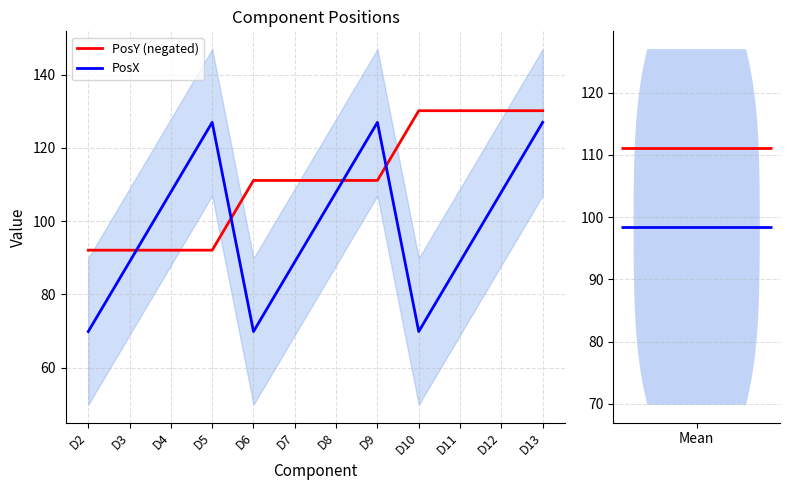

Rank the categories by PosX value from lowest to highest.

D2, D6, D10, D3, D7, D11, D4, D8, D12, D5, D9, D13